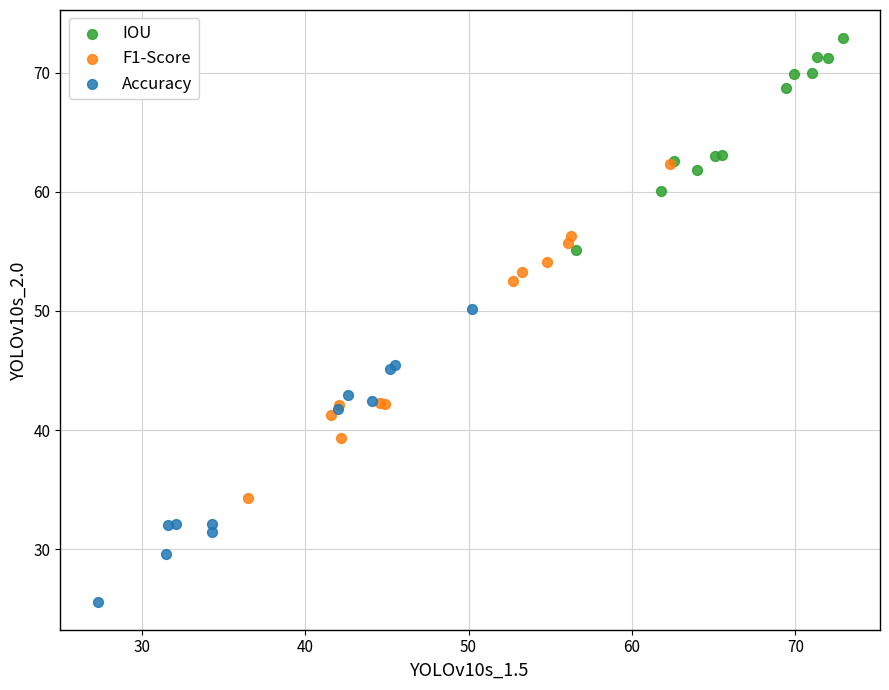

Which series contains the lowest Y value?

Accuracy